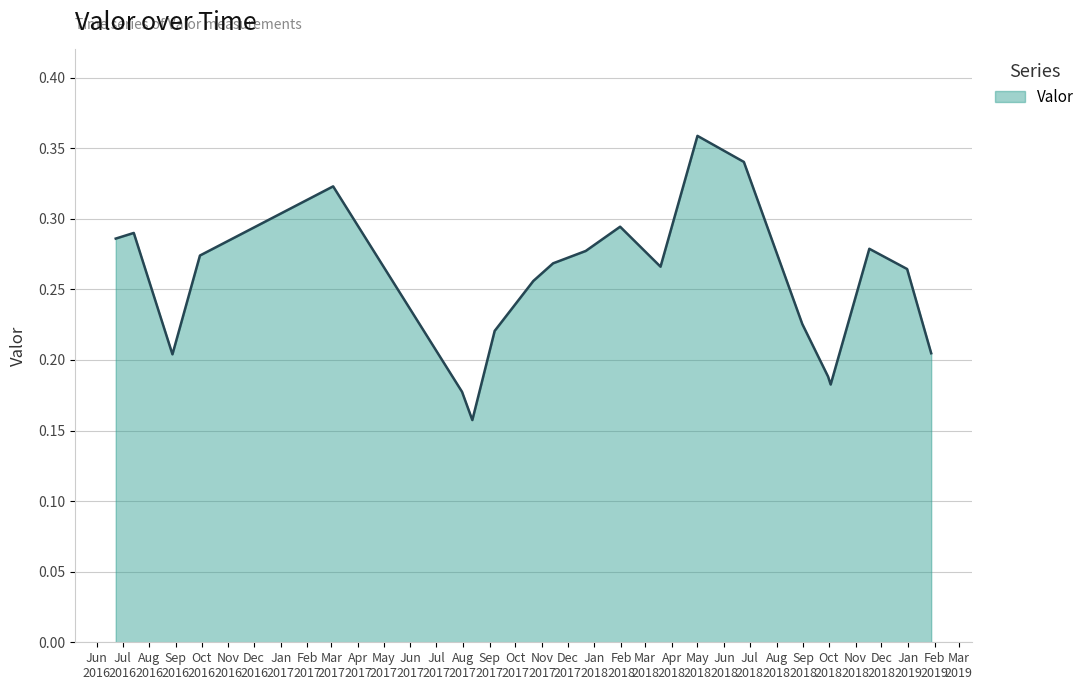

At which category does the chart reach its peak across all series?

May 2018